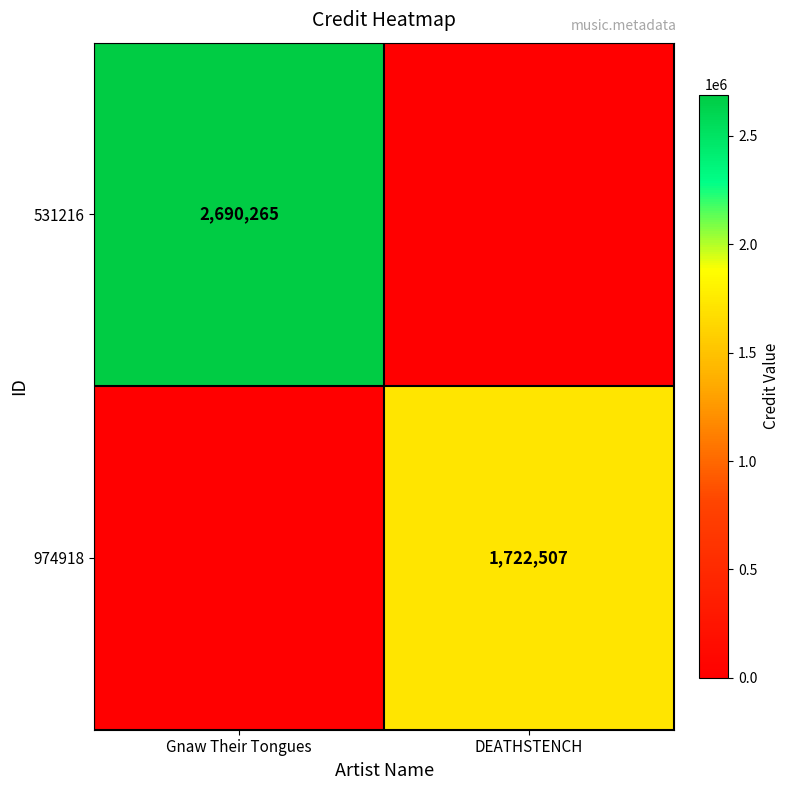

How many values in the 531216 series are below 2690265?

1